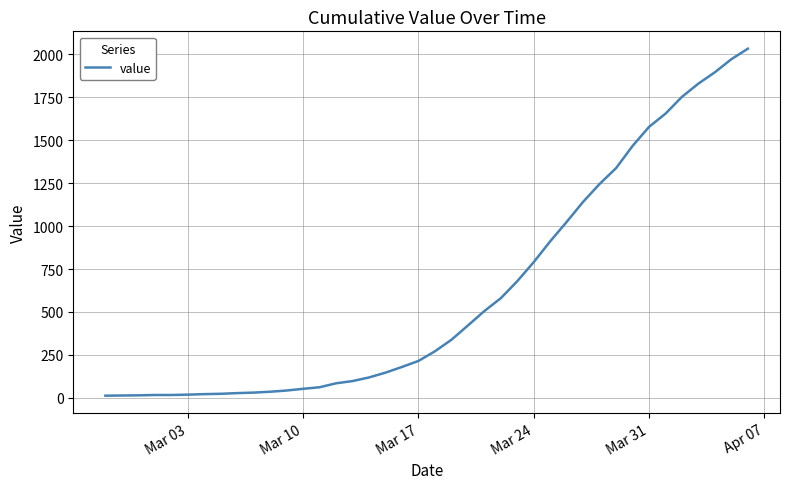

What is the greatest value displayed?

2032